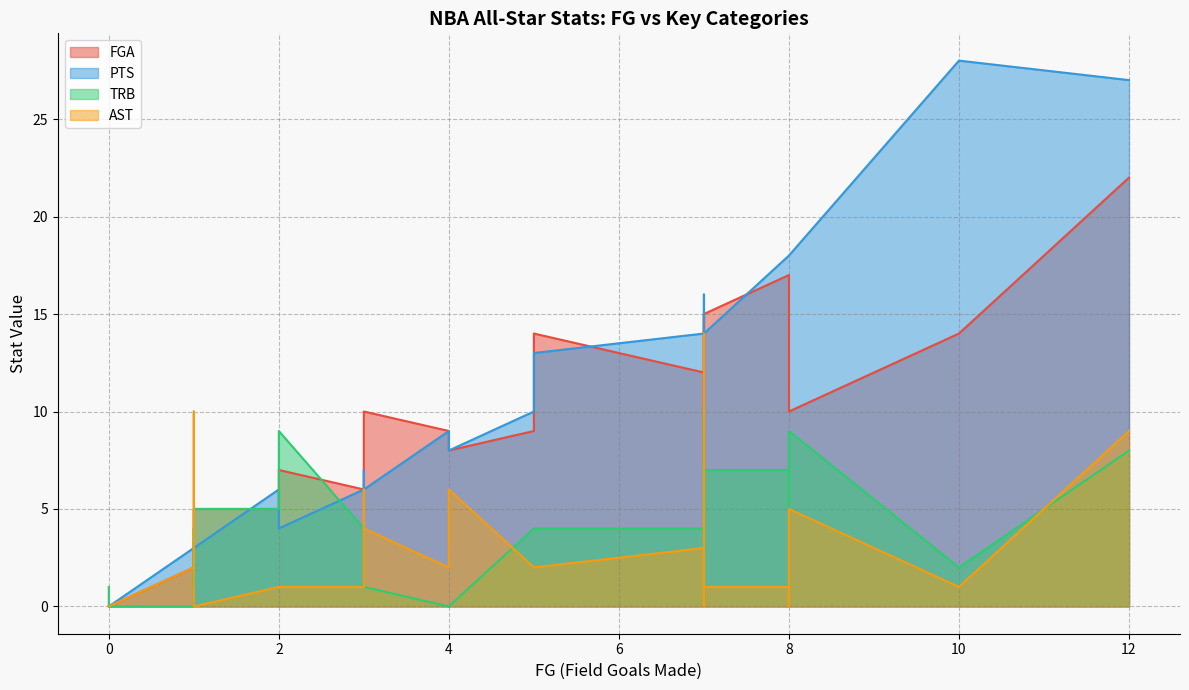

Count the number of data series in this chart.

4